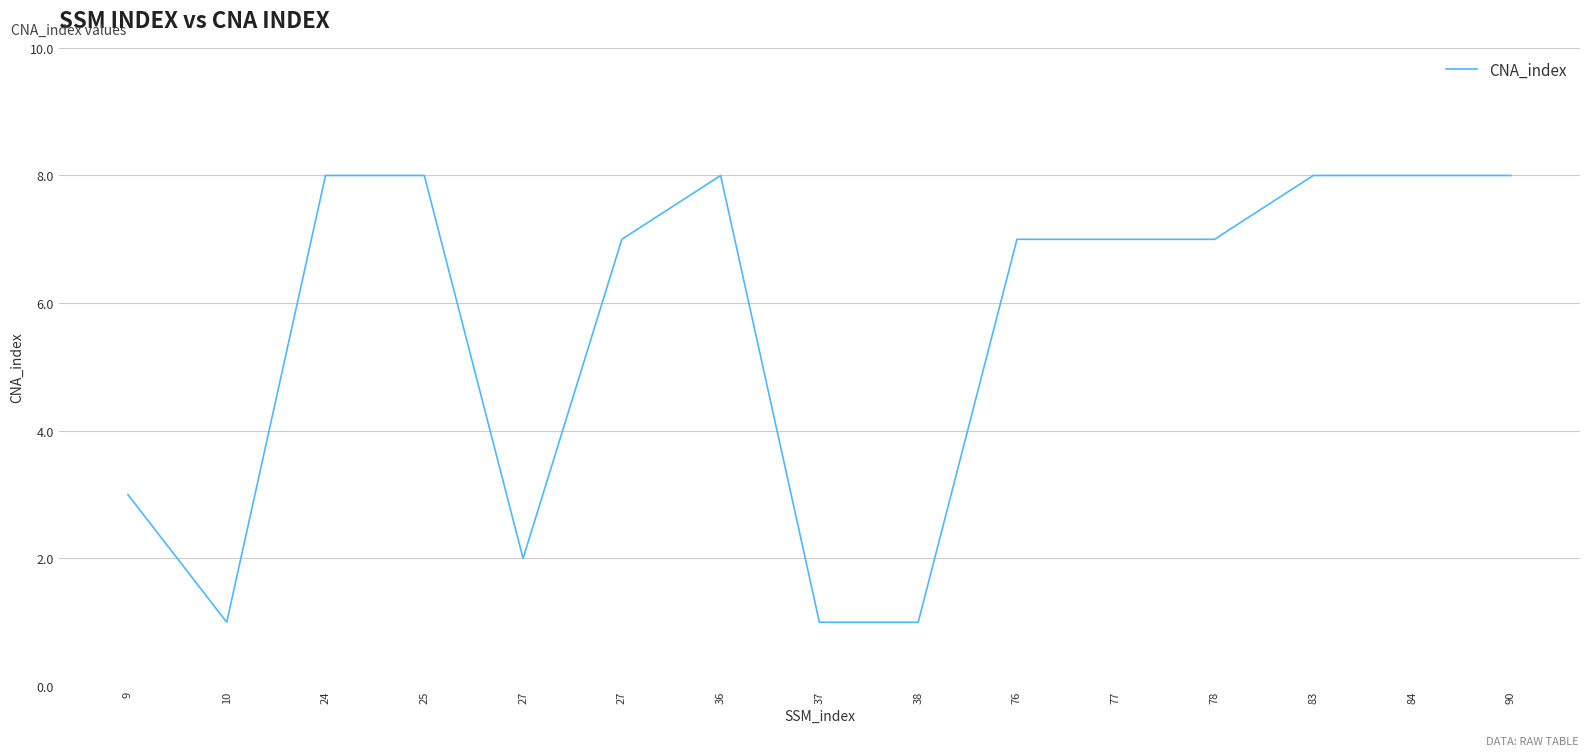

Count the number of data series in this chart.

1